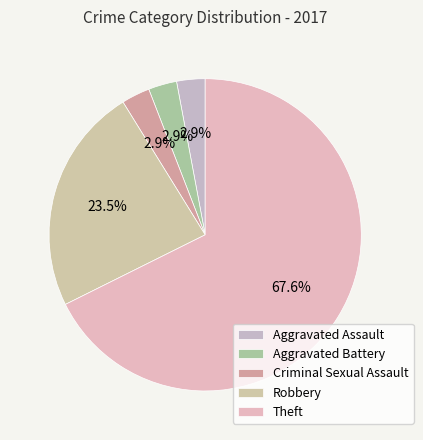

True or false: Aggravated Battery accounts for 10% of the total.

False